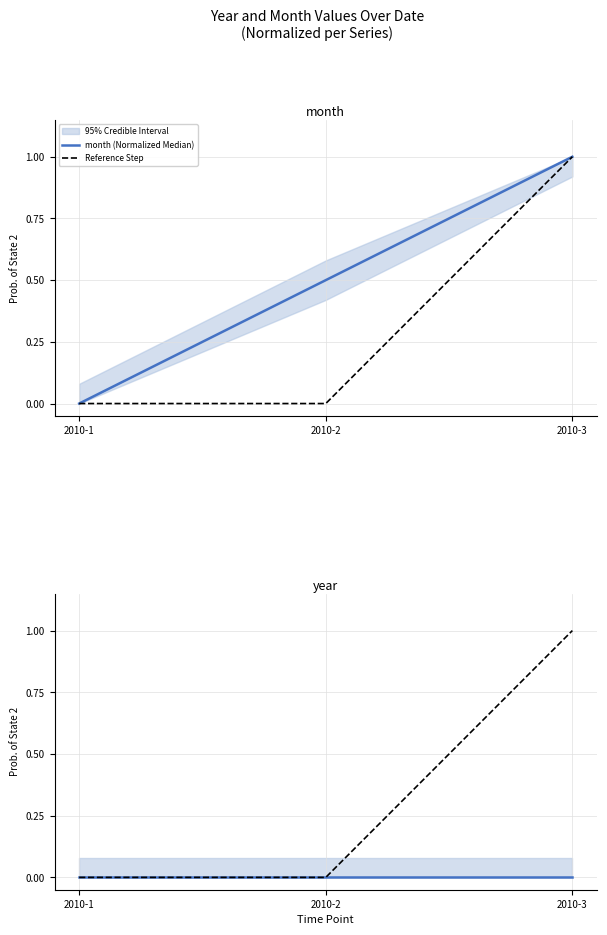

Reading left to right, what are all the values shown in this chart?

month (Normalized Median): 2010-1=0.0	2010-2=0.5	2010-3=1.0
Reference Step: 2010-1=0.0	2010-2=0.0	2010-3=1.0
year (Normalized Median): 2010-1=0.0	2010-2=0.0	2010-3=0.0